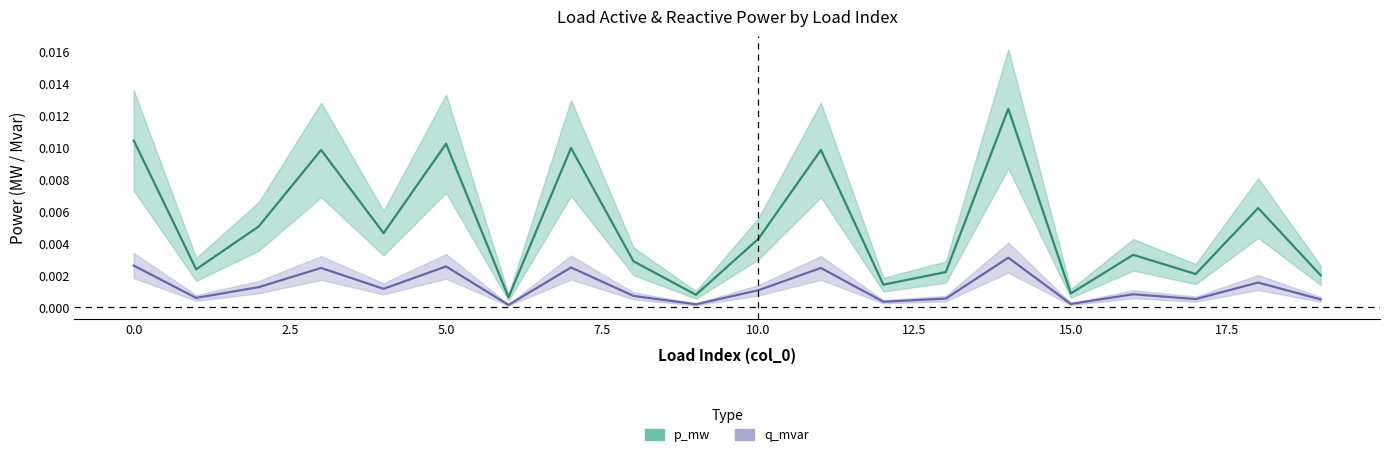

Which series has the largest total across all categories?

p_mw